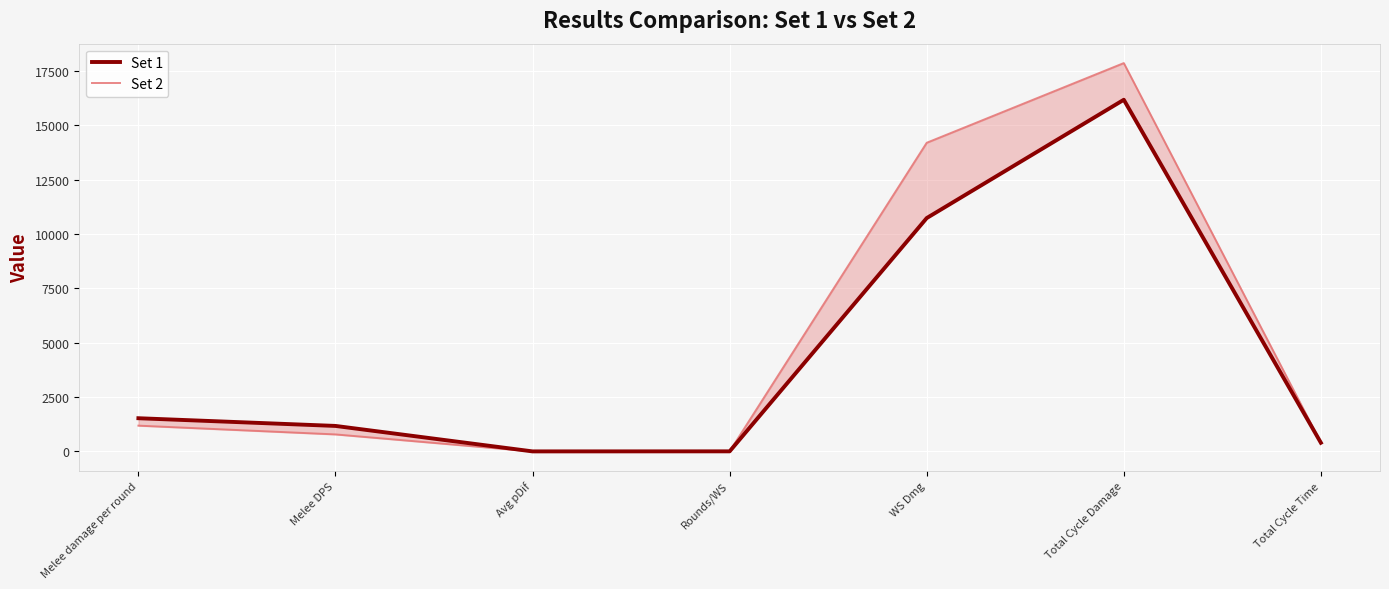

List the series in order of their overall mean, highest first.

Set 2, Set 1